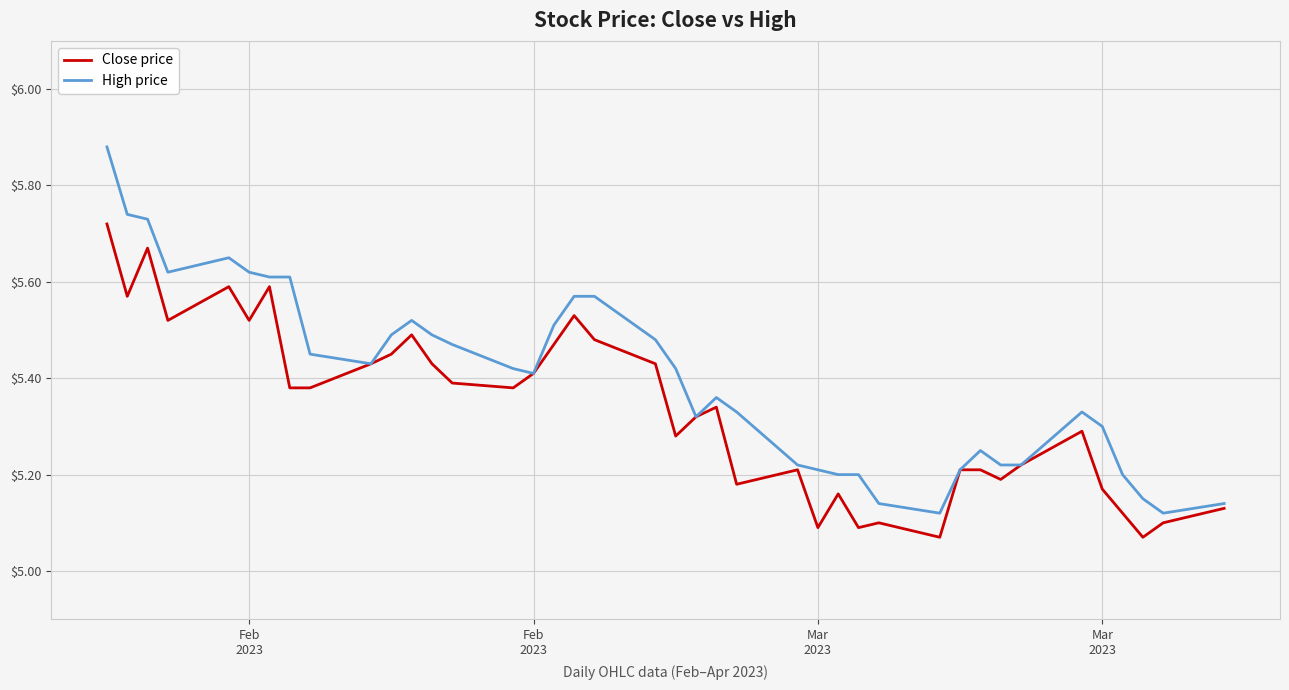

Which series has the largest total across all categories?

High price